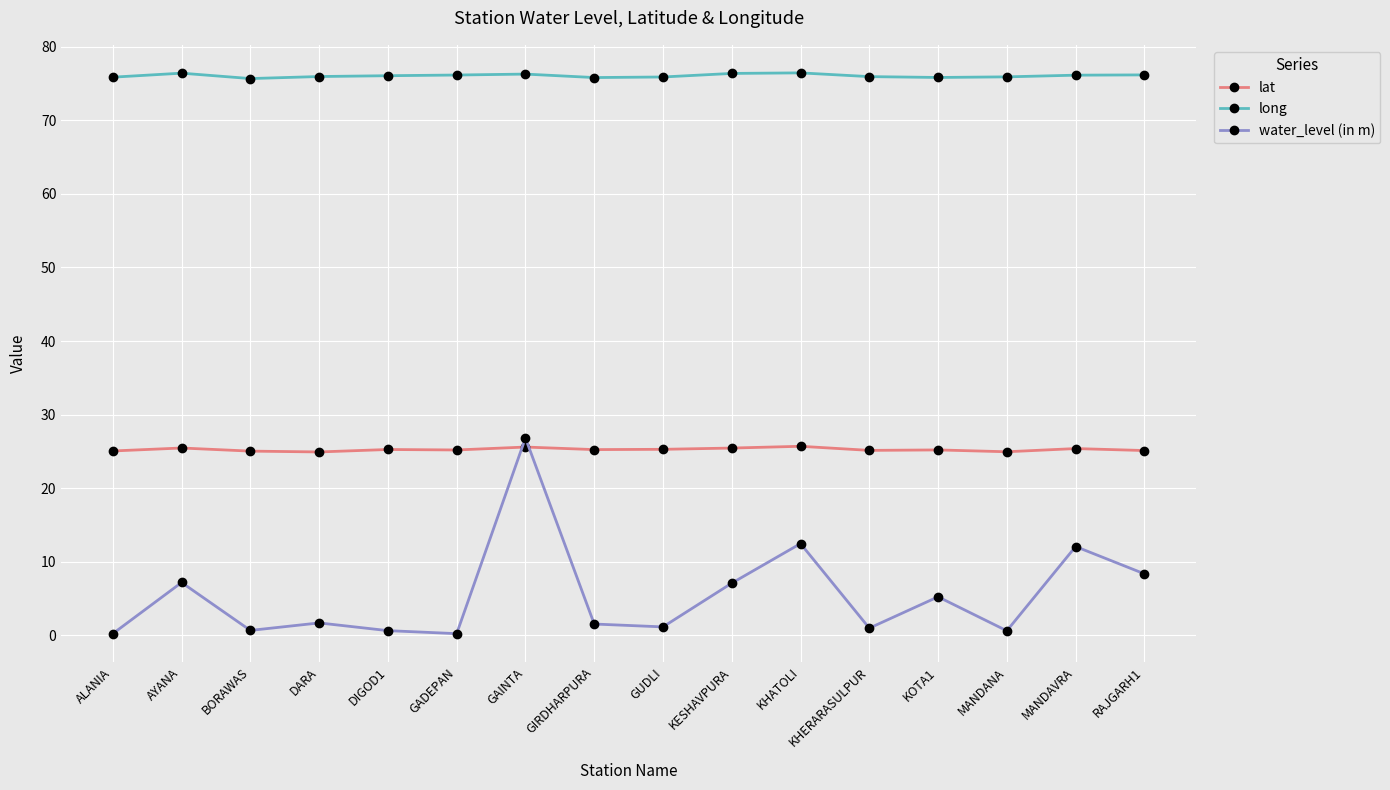

What is the difference between the long values at GADEPAN and MANDANA?

0.2